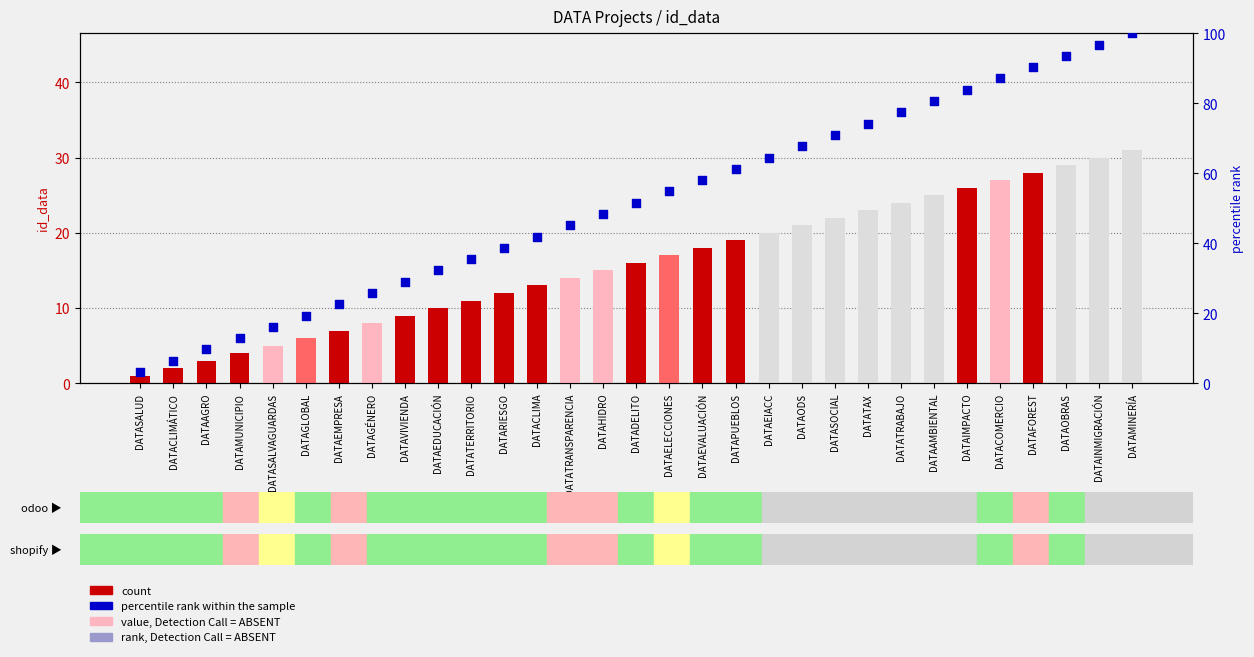

At how many categories does at least one series exceed 44?

18